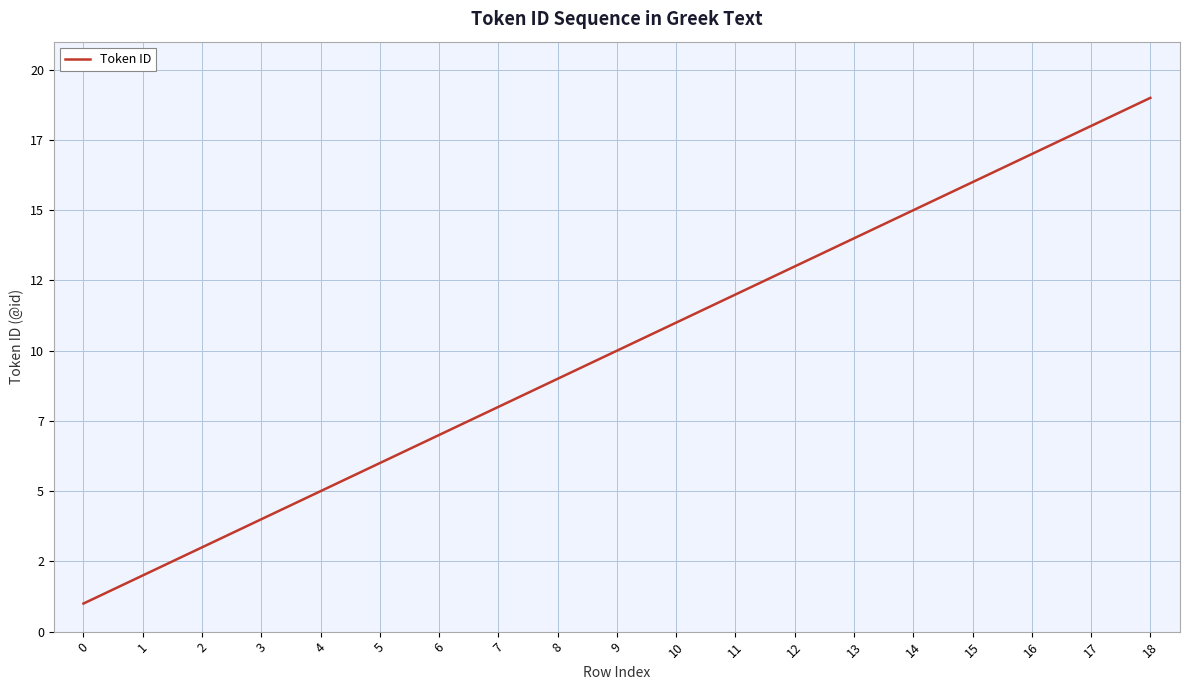

The chart shows a value of 3 at 1. True or false?

False